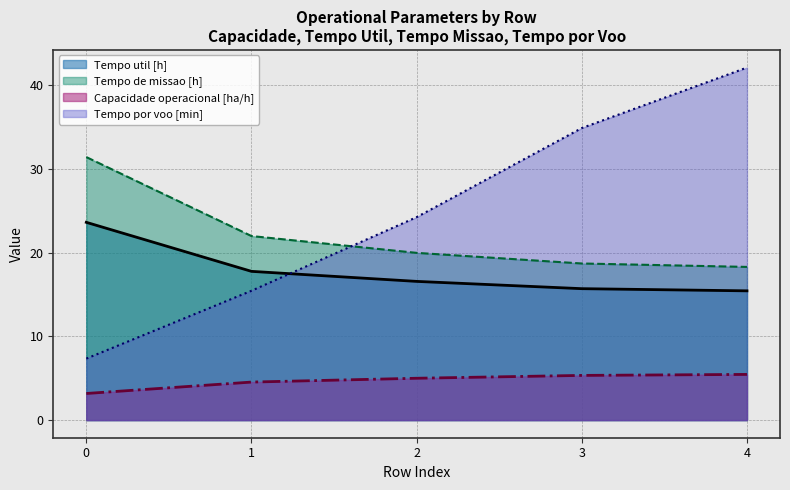

Does the chart have visible grid lines?

Yes